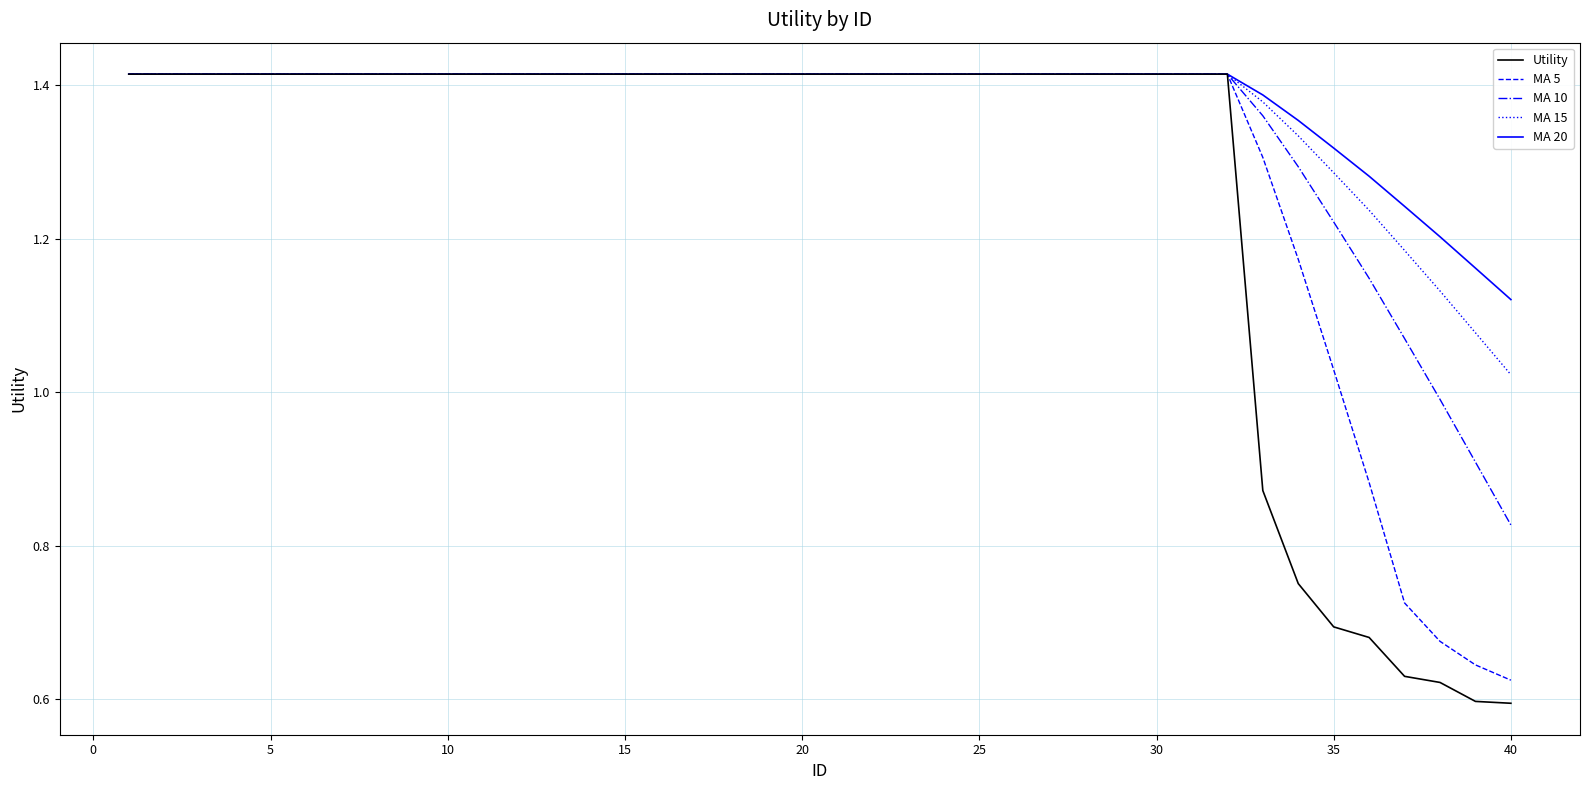

Which series has the largest range (max minus min)?

Utility